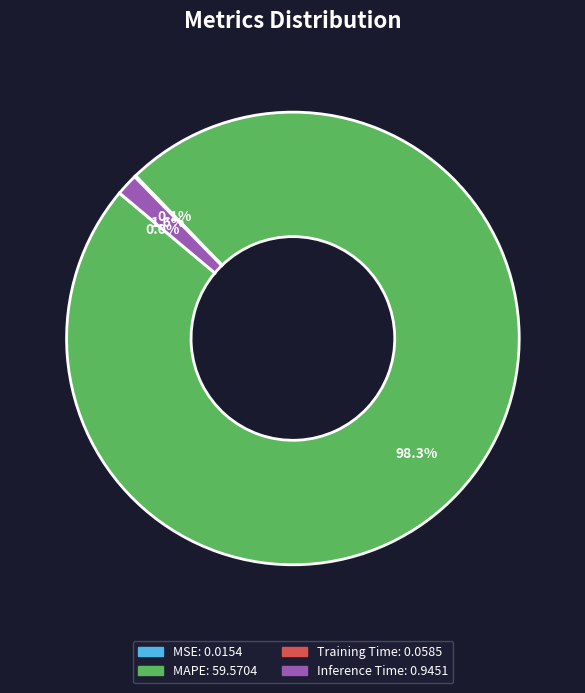

Is there any slice that represents more than half of the pie?

Yes